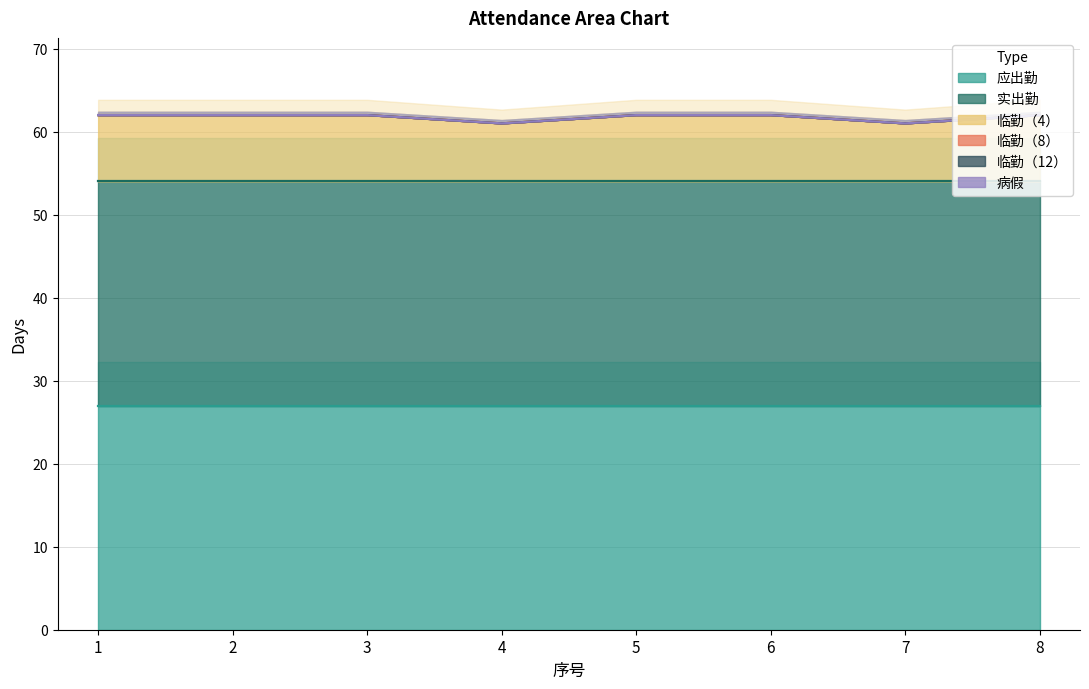

Reading left to right, list all the values displayed in this chart.

应出勤: 27	27	27	27	27	27	27	27
实出勤: 27	27	27	27	27	27	27	27
临勤（4）: 8	8	8	7	8	8	7	8
临勤（8）: 0	0	0	0	0	0	0	0
临勤（12）: 0	0	0	0	0	0	0	0
病假: 0	0	0	0	0	0	0	0